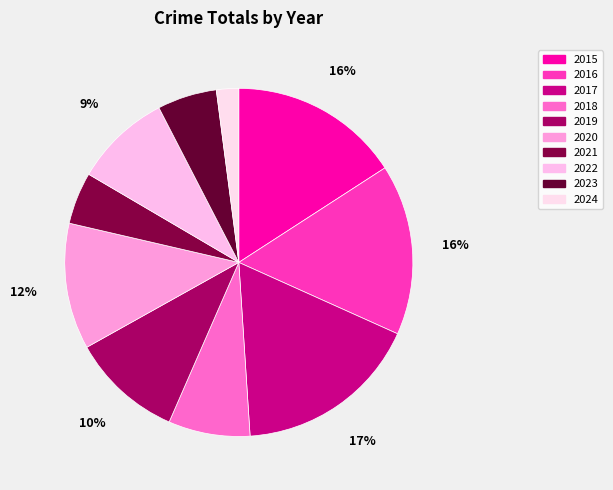

To the nearest percent, what percentage of the pie is 2024?

2%